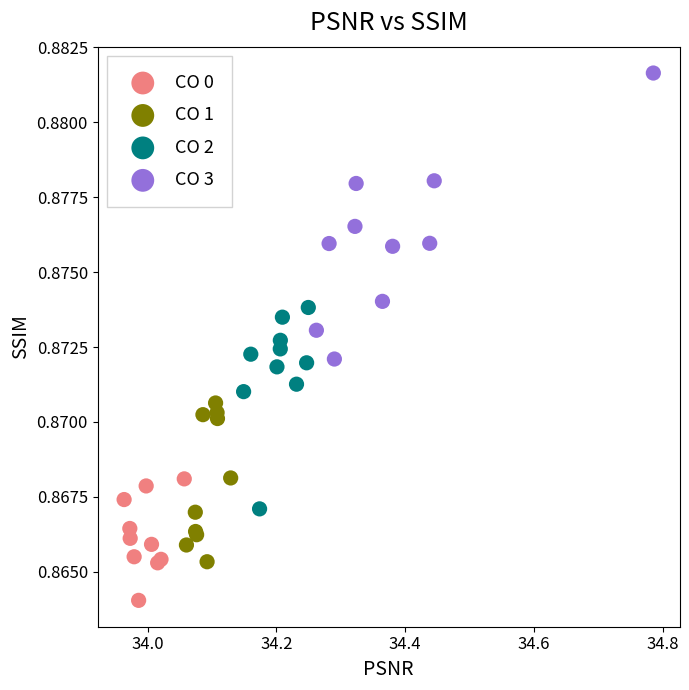

Which series reaches the maximum Y coordinate?

CO 3